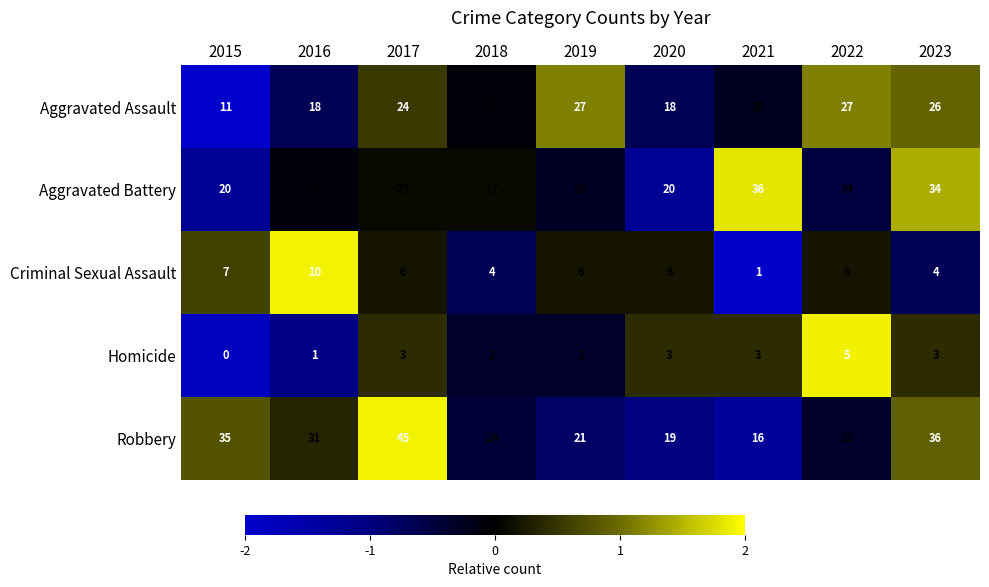

What is the difference between the Aggravated Battery values at 2021 and 2018?

9